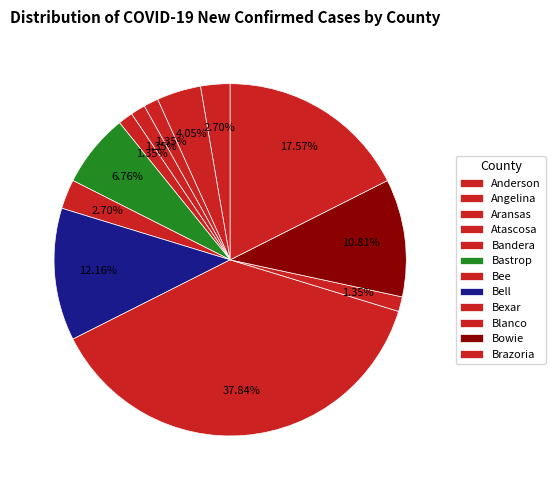

What is the change in value from Angelina to Bastrop?

+2